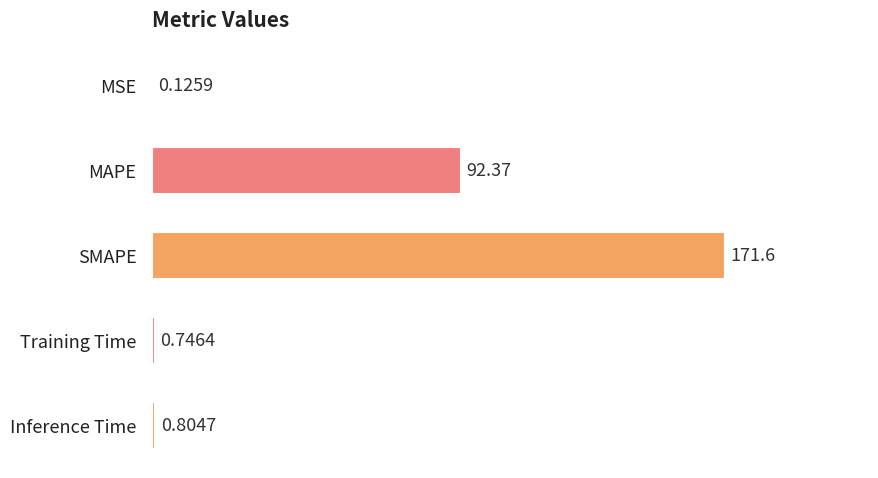

Between MSE and Inference Time, which is larger?

Inference Time